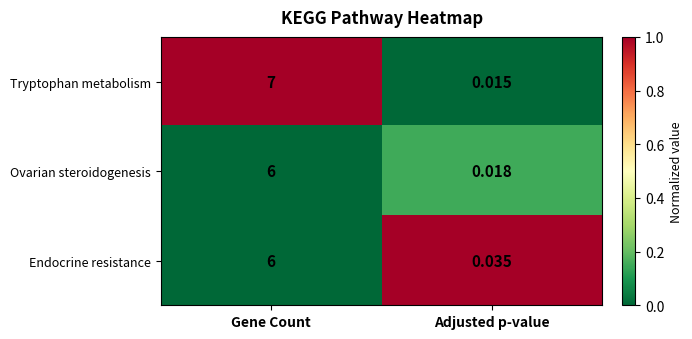

List the labels in order of Endocrine resistance value, largest first.

Gene Count, Adjusted p-value